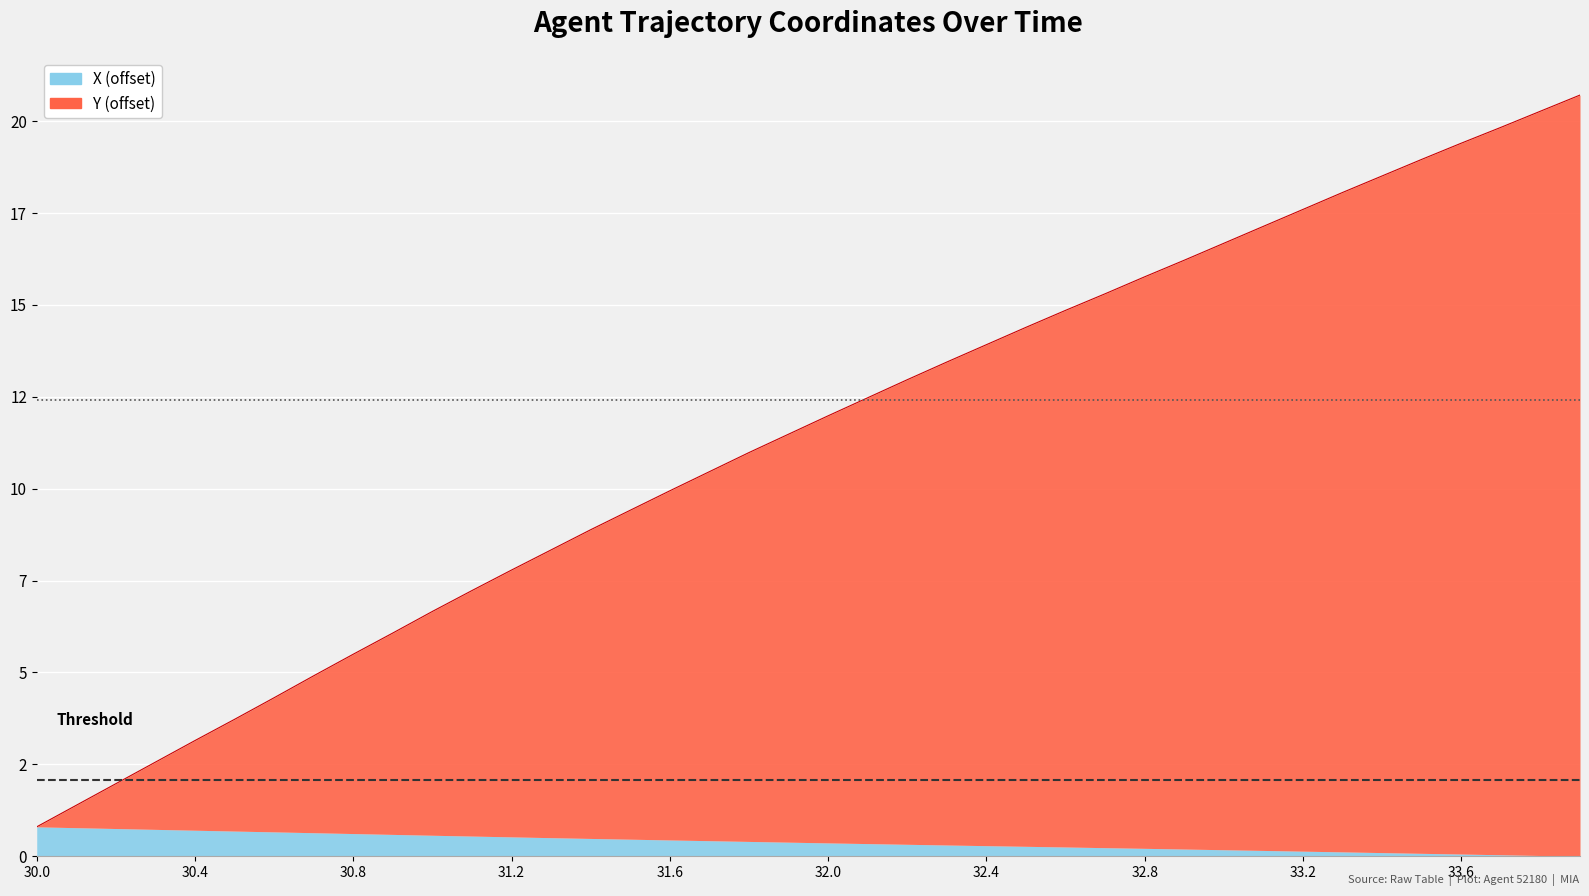

What is the average value?

11.4